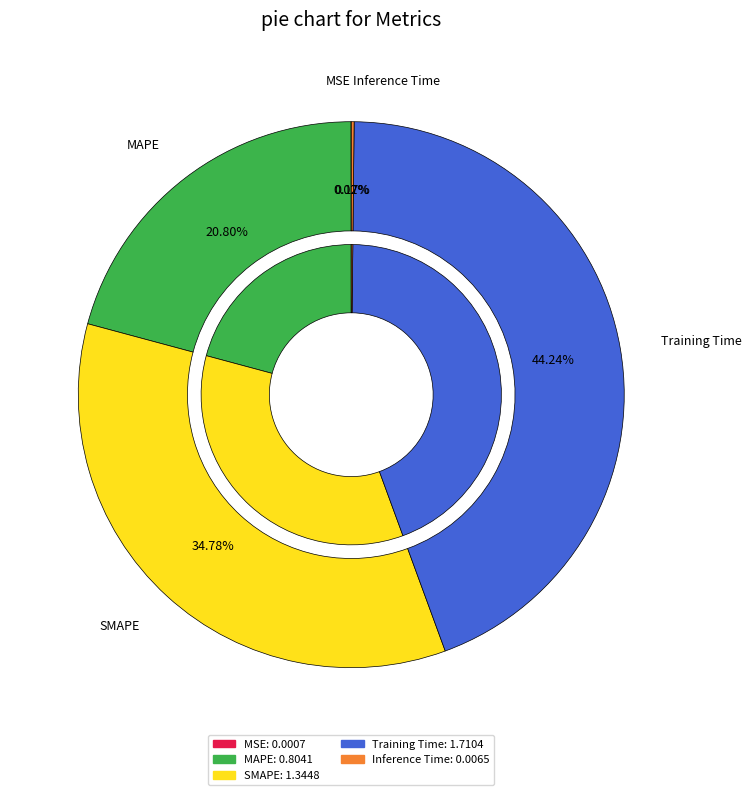

Which slice is the smallest?

MSE